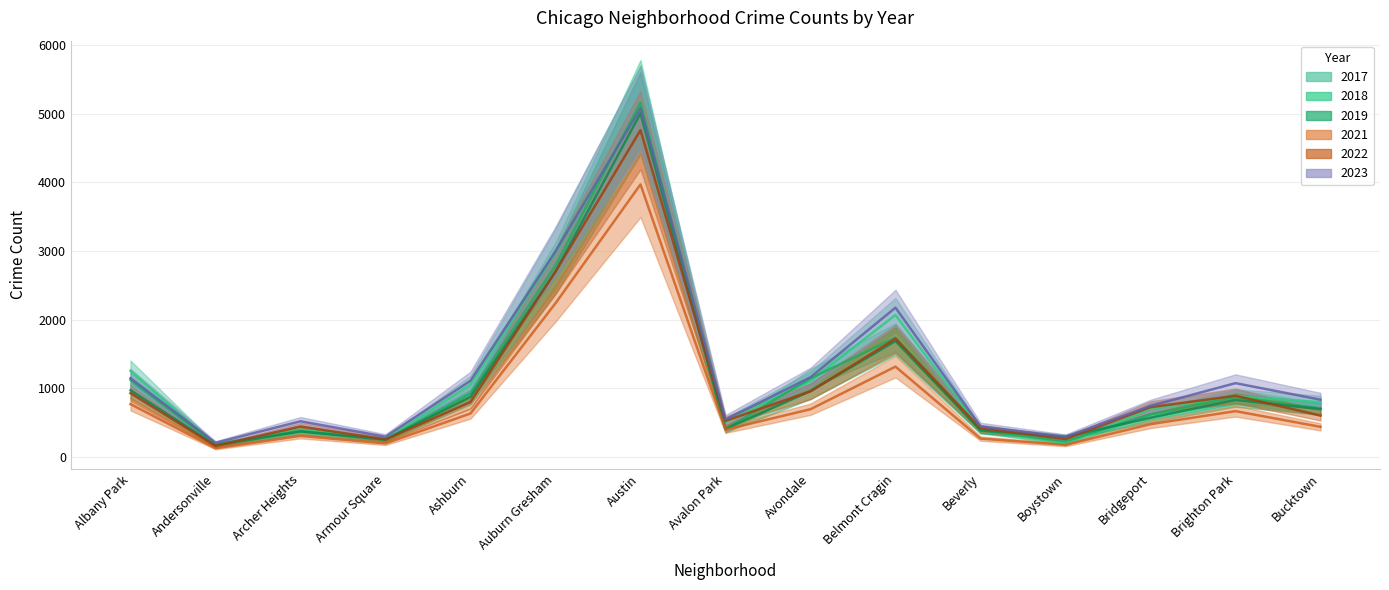

True or false: 2021 and 2022 intersect in this chart.

False